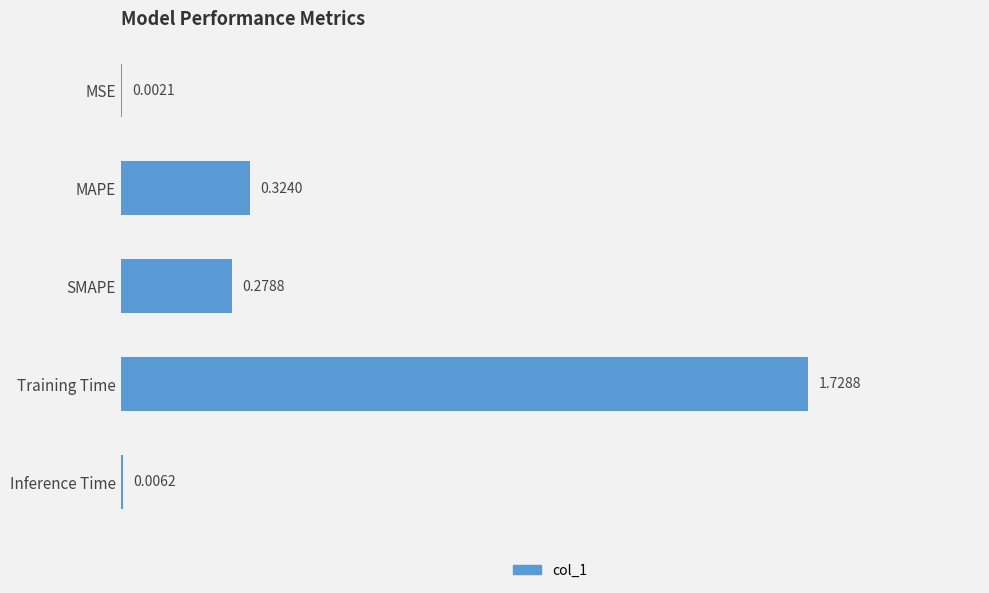

Which has a higher value, MSE or MAPE?

MAPE